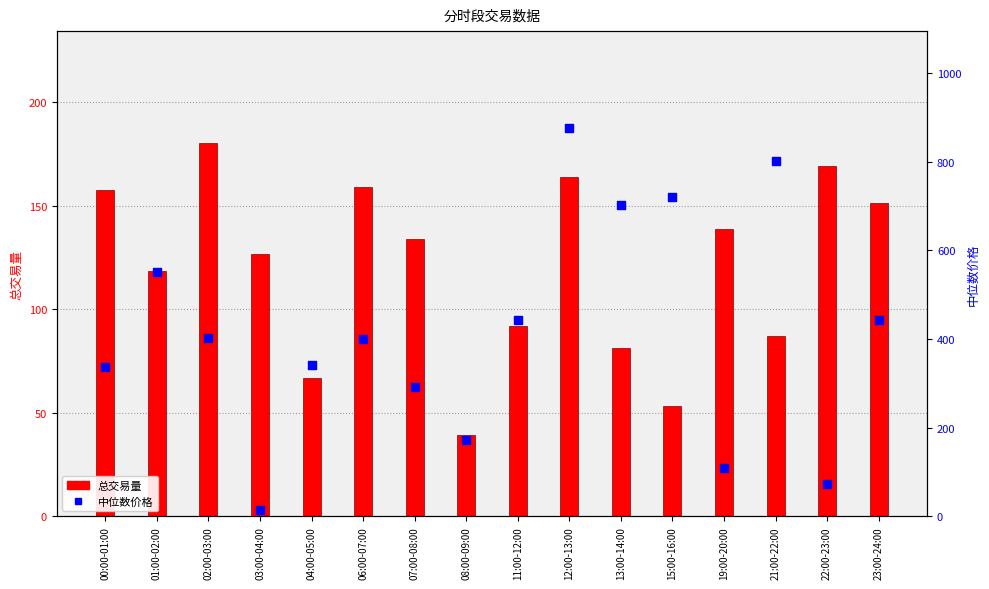

What is the total value across all series at 11:00-12:00?

535.6